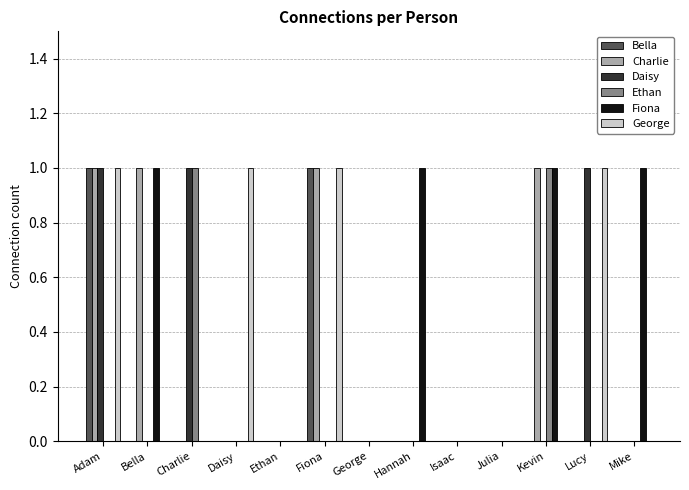

Are the bars horizontal?

No